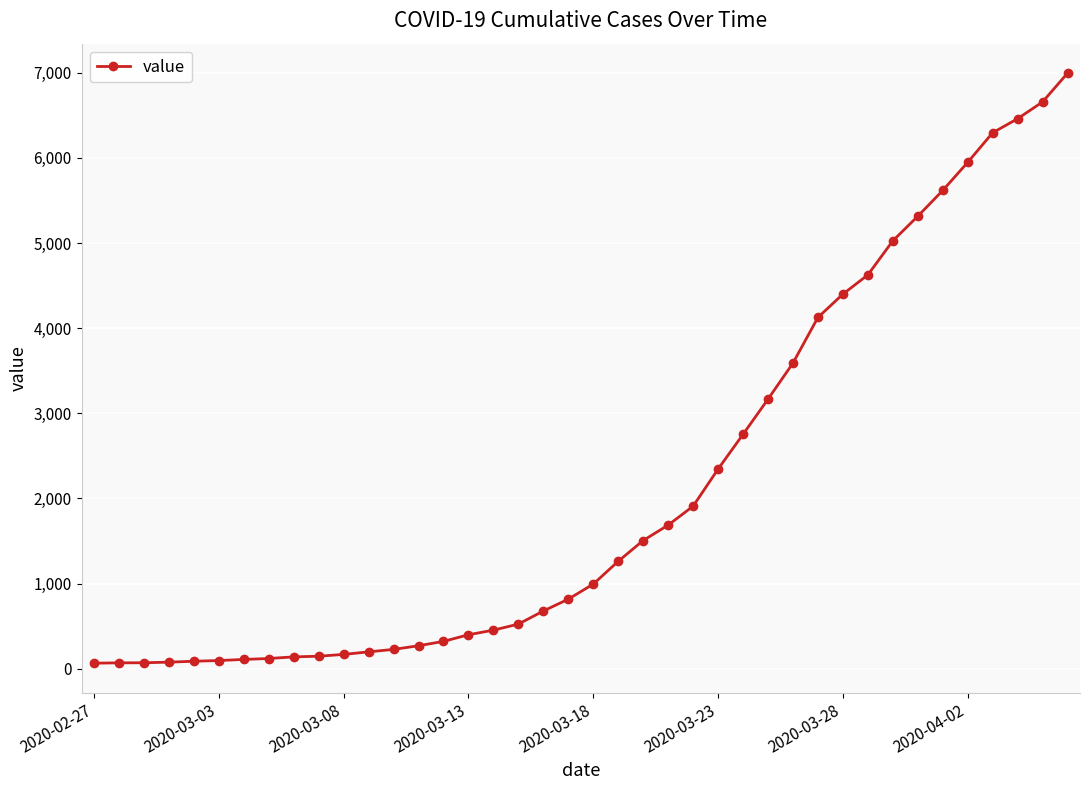

What is the difference between the maximum and second lowest values?

6927